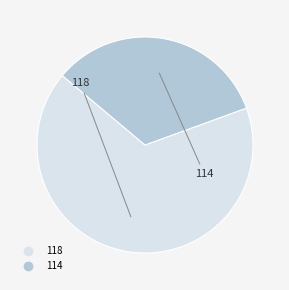

Is there any slice that represents more than half of the pie?

Yes